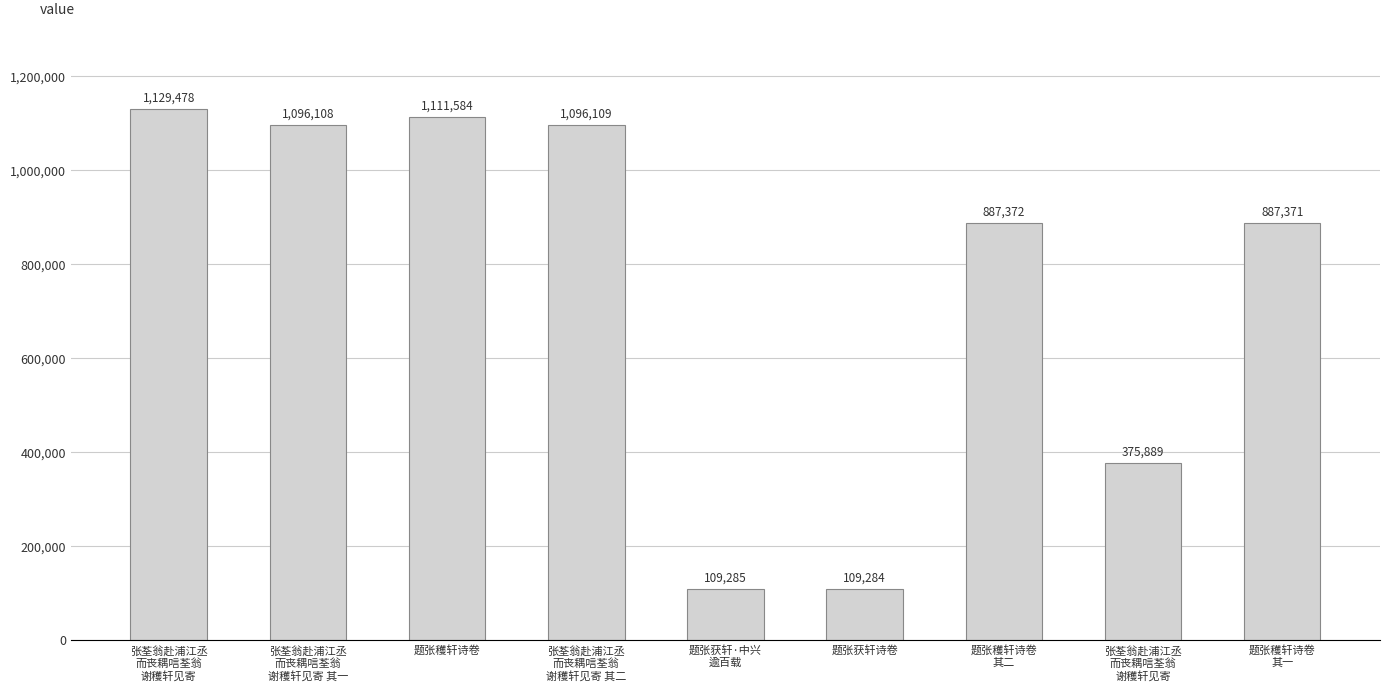

The value at 张荃翁赴浦江丞
而丧耦唁荃翁
谢穫轩见寄 is 375889. True or false?

True